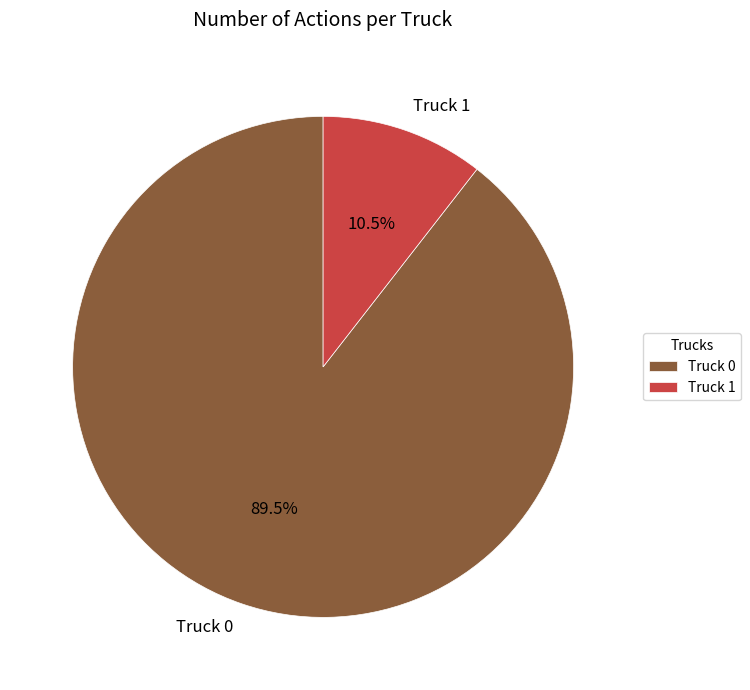

Is the sum of Truck 1 and Truck 0 greater than half?

Yes